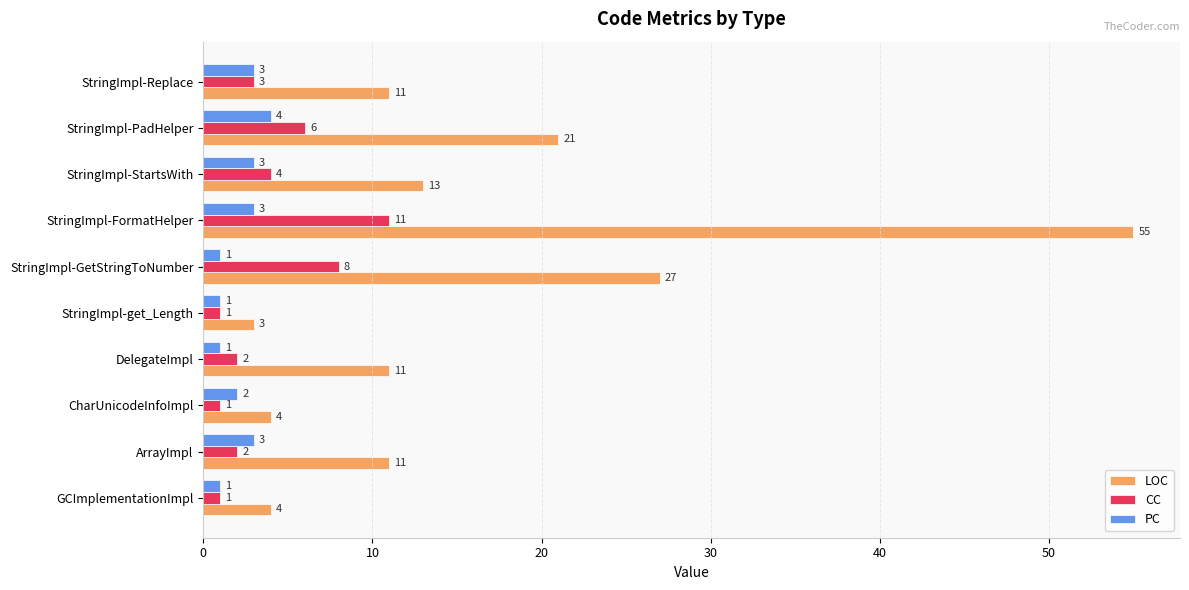

What is the greatest value displayed?

55